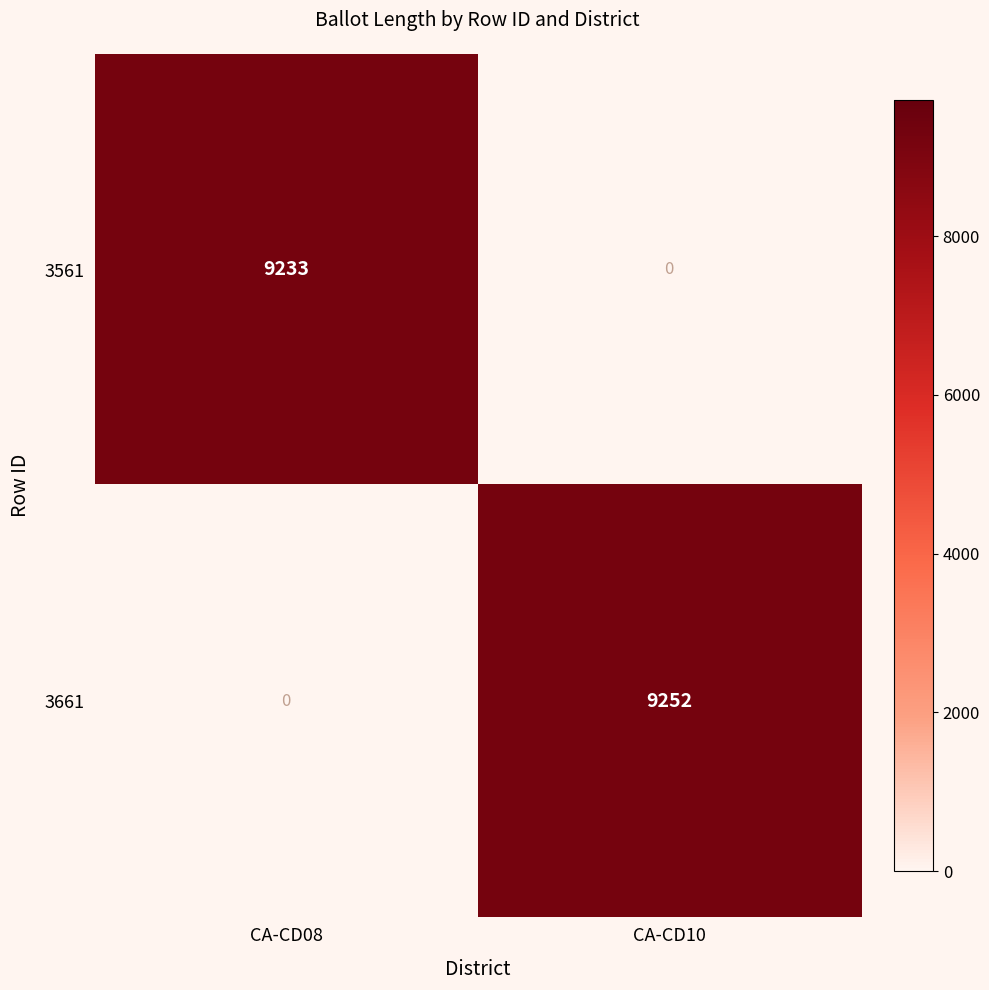

How many positive values does the 3561 series have?

1